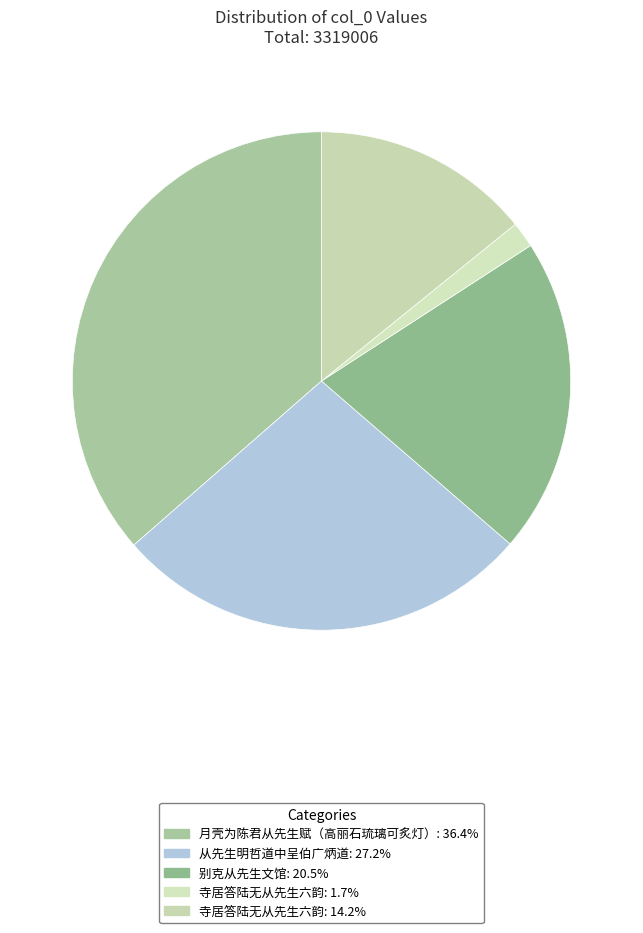

Count the number of slices in the pie.

5